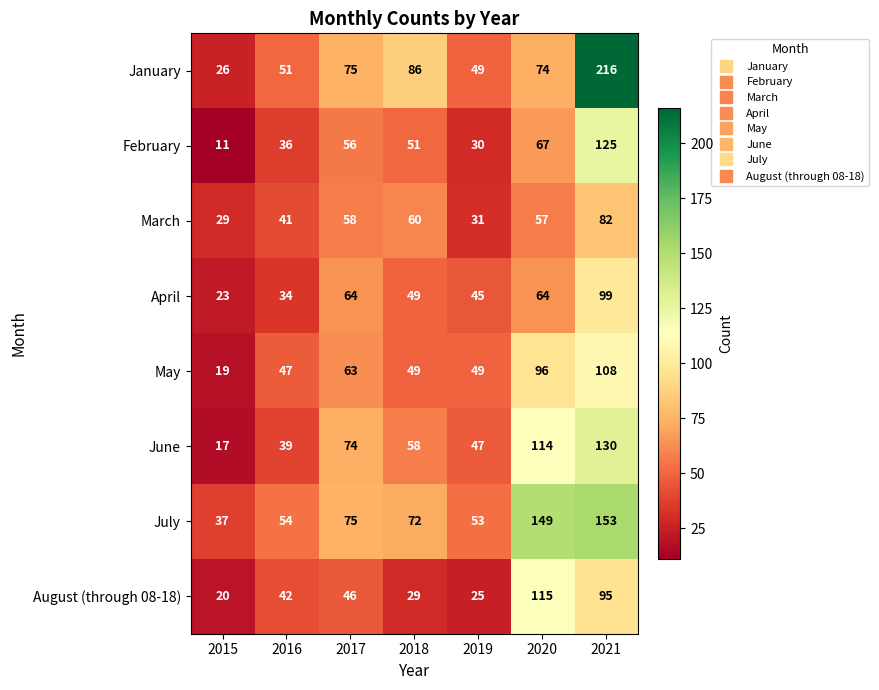

Which series changed the most between 2015 and 2021?

January